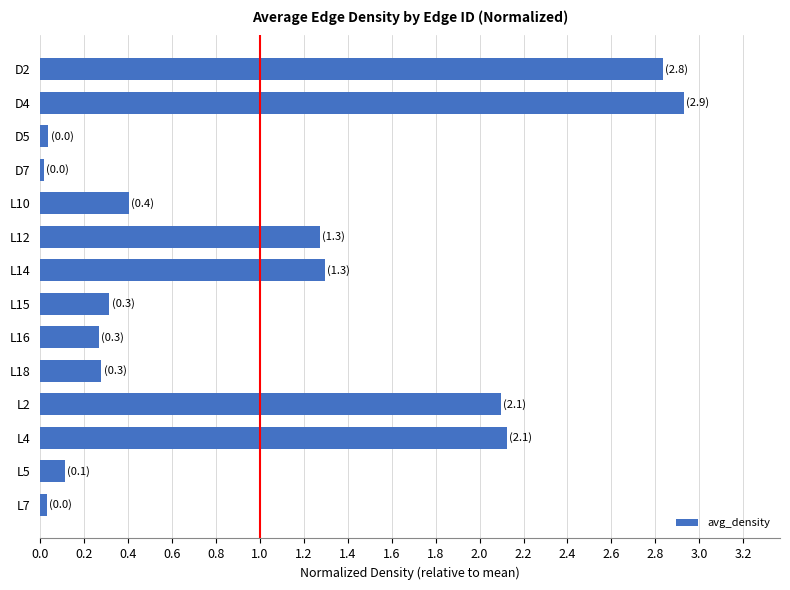

The chart shows a value of 0.3 at L15. True or false?

True